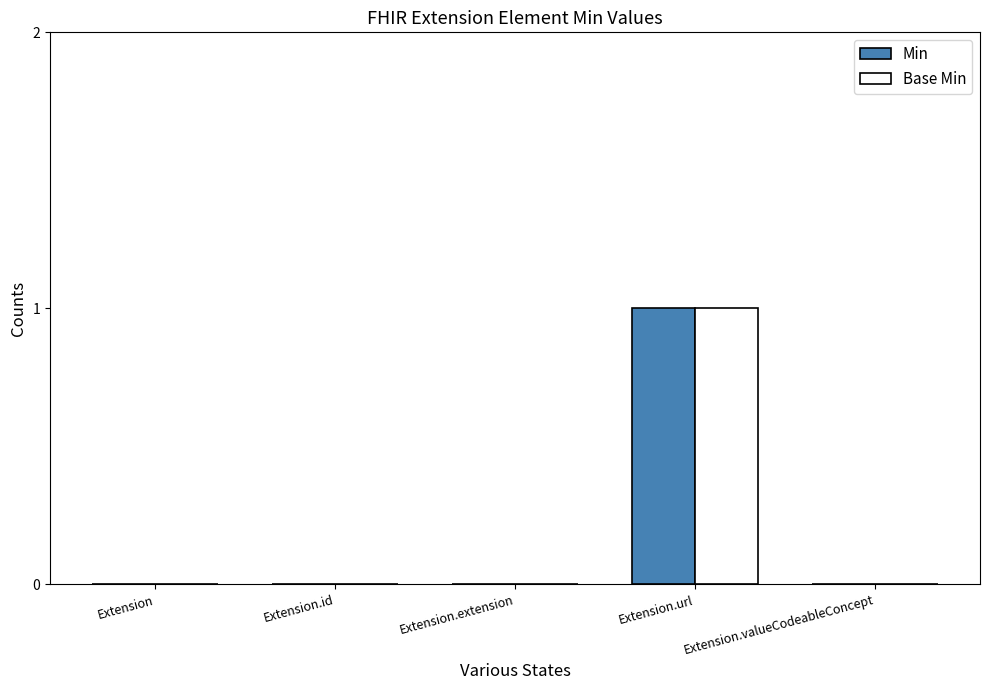

True or false: Base Min has a value of 0 at Extension.id.

True